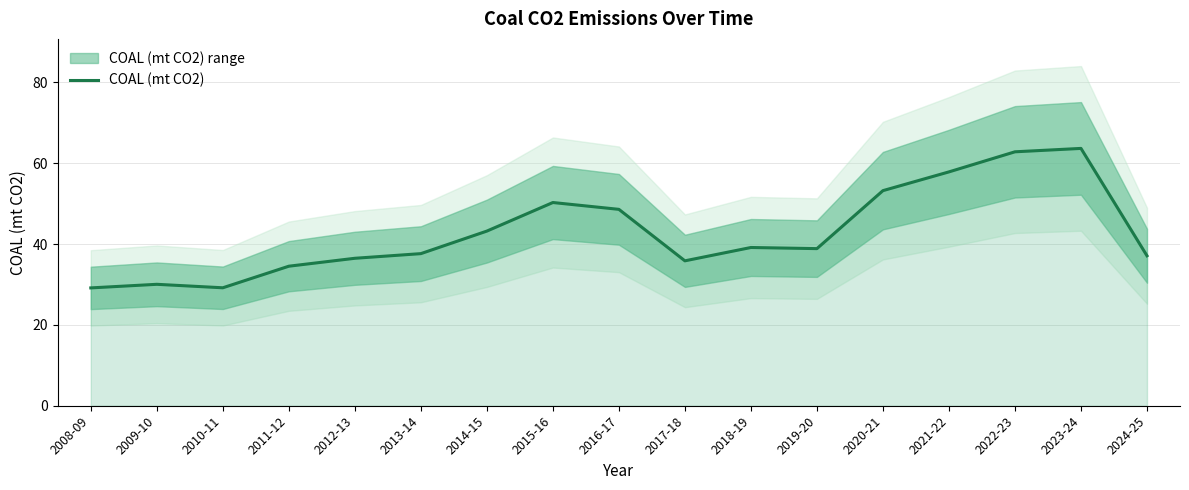

At which category does the data reach its first local peak?

2009-10